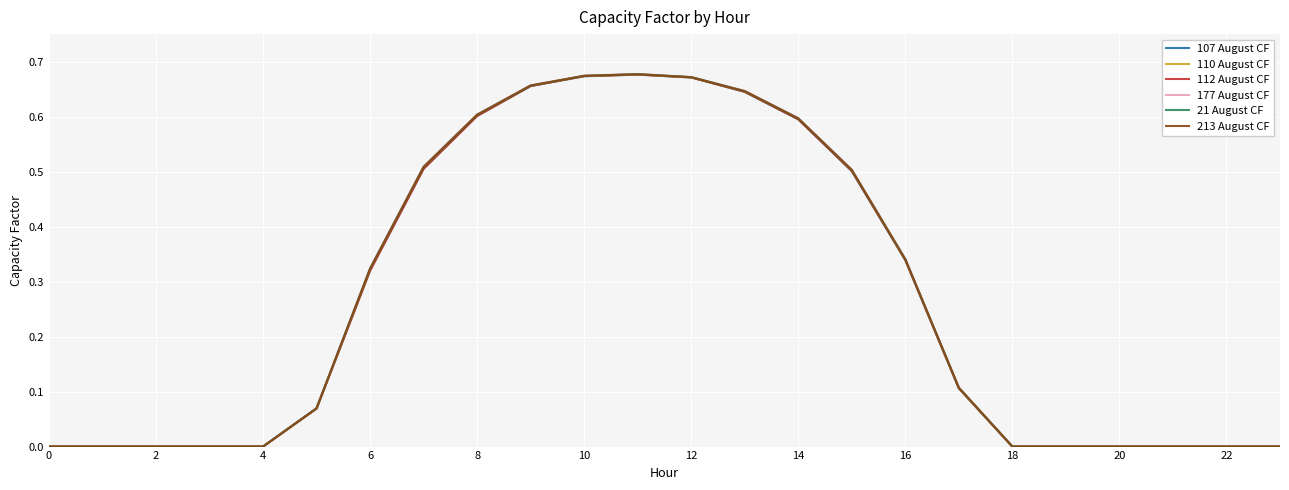

Which series has the largest range (max minus min)?

177 August CF